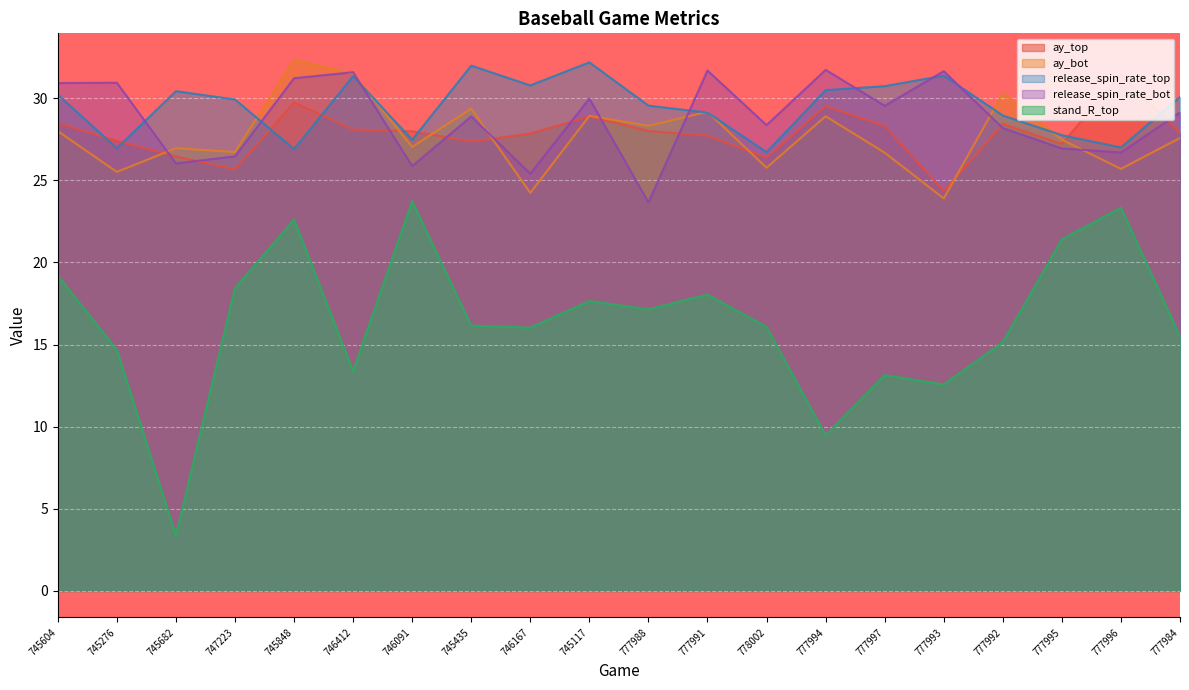

Is the value of ay_bot at 777993 greater than the value of release_spin_rate_top at 778002?

No